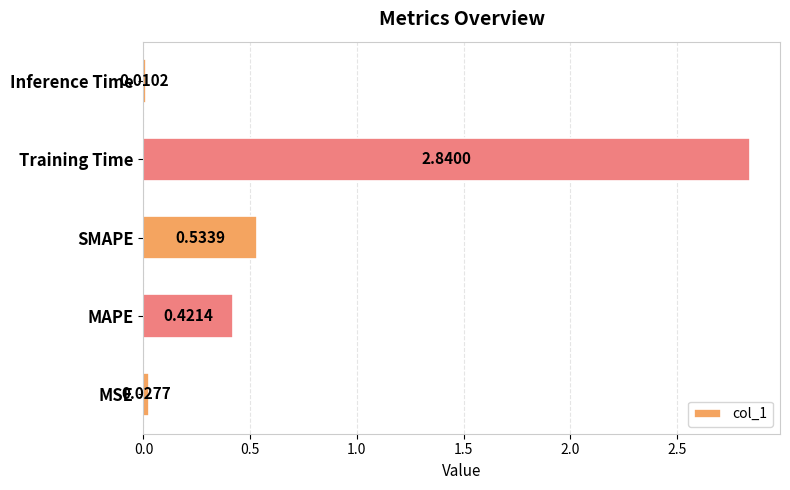

Rank the categories by value from lowest to highest.

Inference Time, MSE, MAPE, SMAPE, Training Time